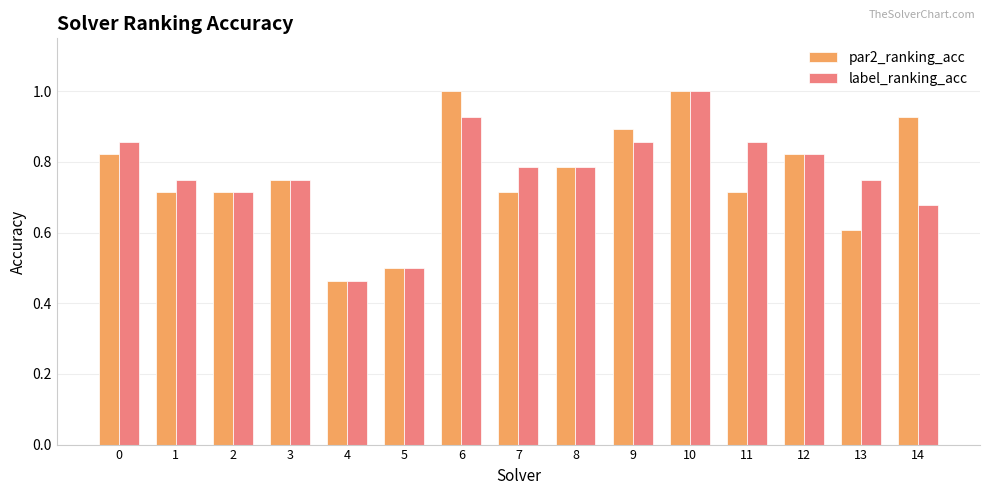

At which label is par2_ranking_acc closest to 0?

4